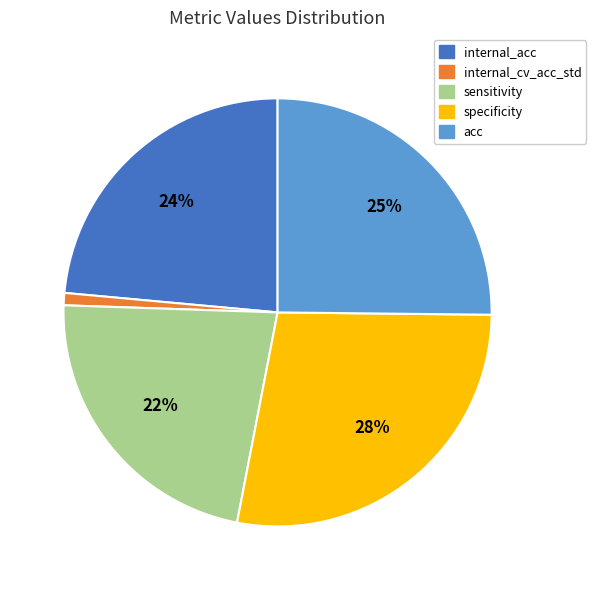

To the nearest percent, what is the combined percentage of internal_cv_acc_std and sensitivity?

23%